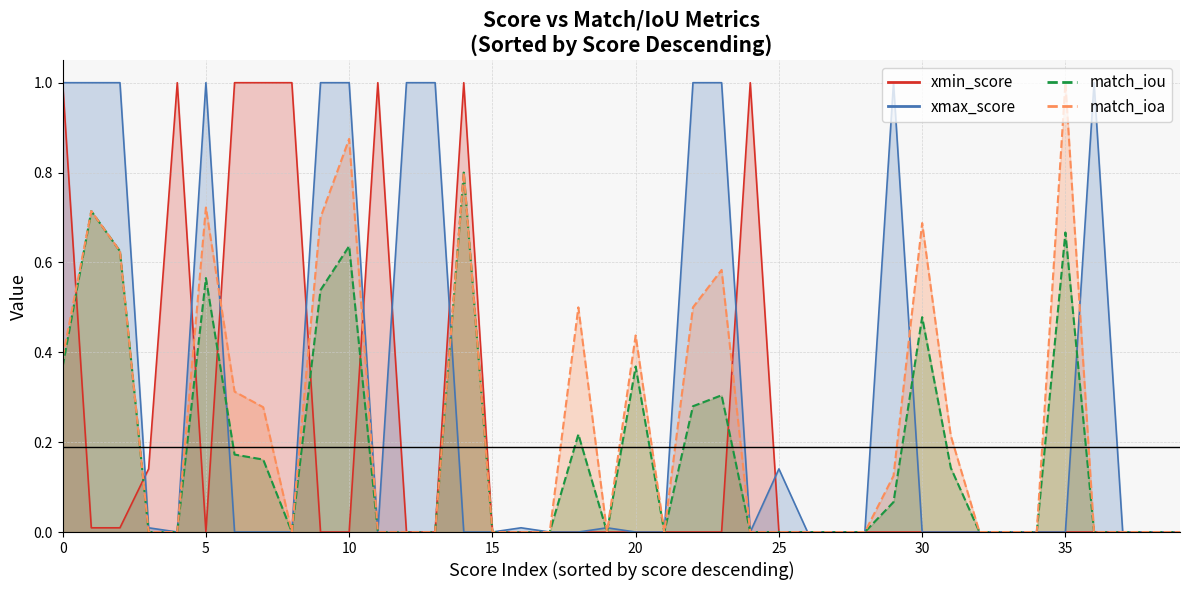

Rank the series at 6 from highest to lowest value.

xmin_score, match_ioa, match_iou, xmax_score